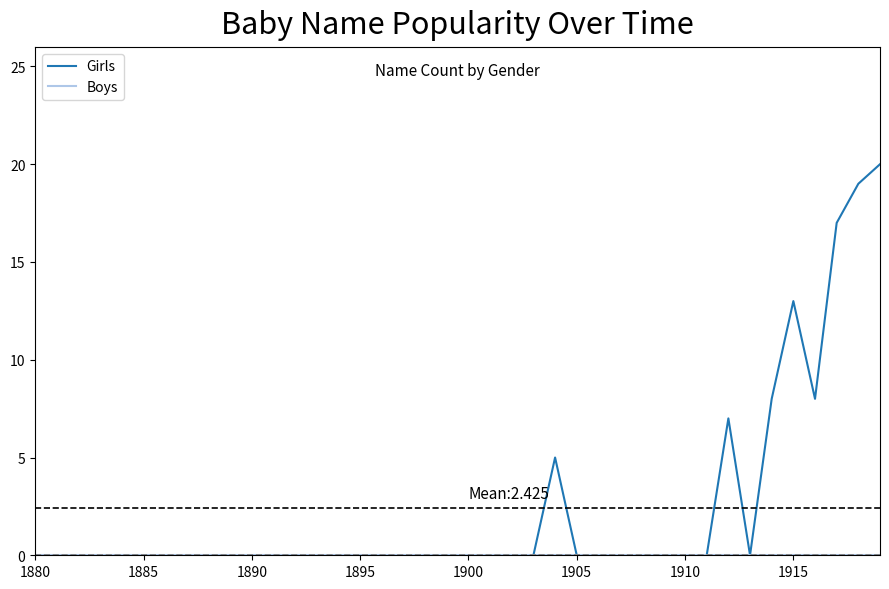

Which series has the largest total across all categories?

Girls